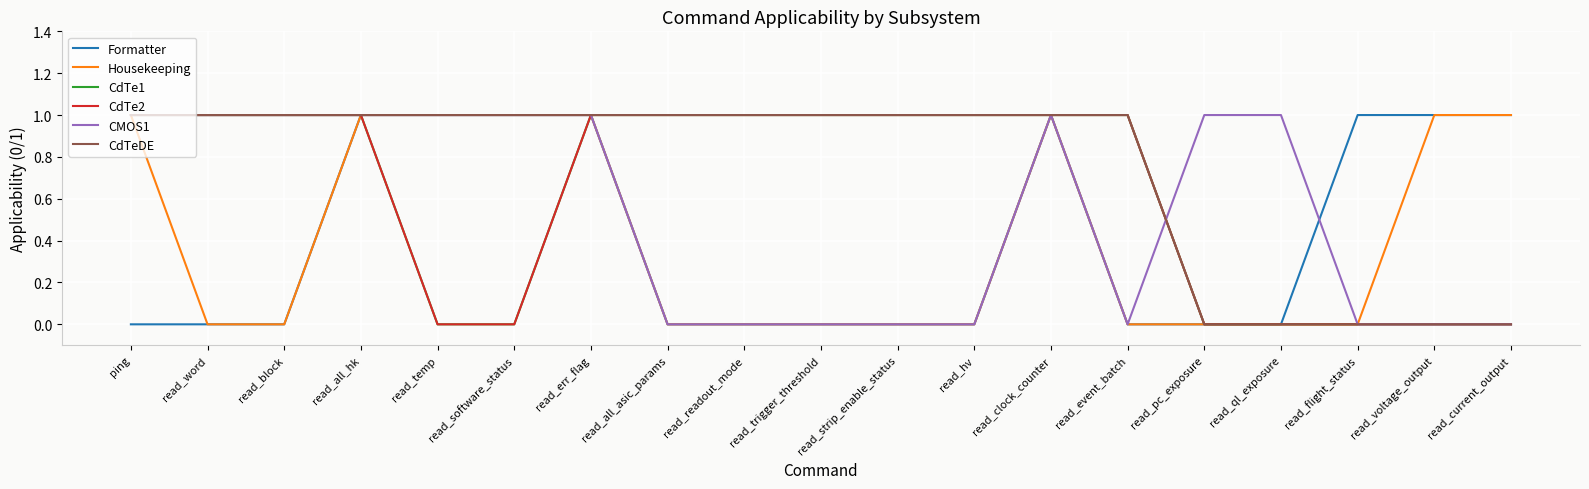

At which label does CMOS1 reach its peak?

ping